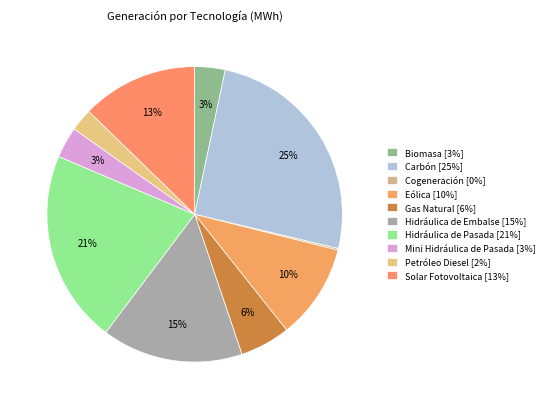

Which slice is the smallest?

Cogeneración